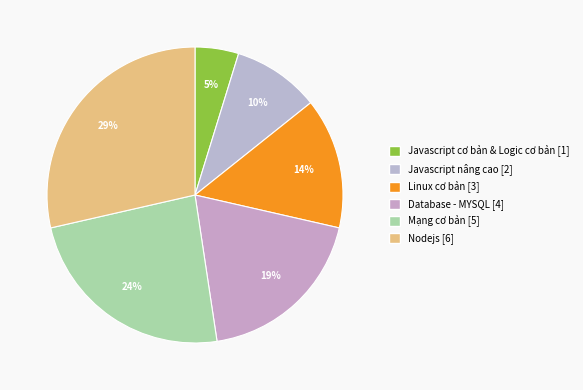

Is there a majority slice in this chart?

No